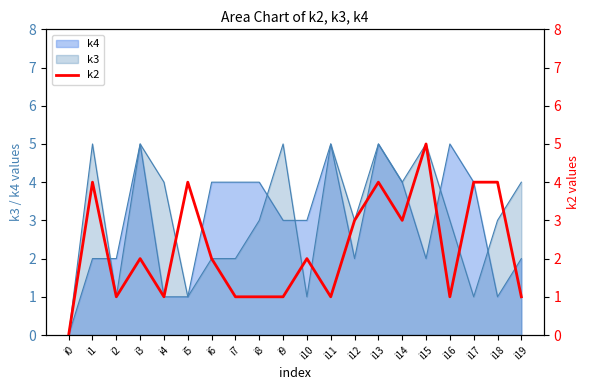

At which category does the chart reach its minimum across all series?

i0